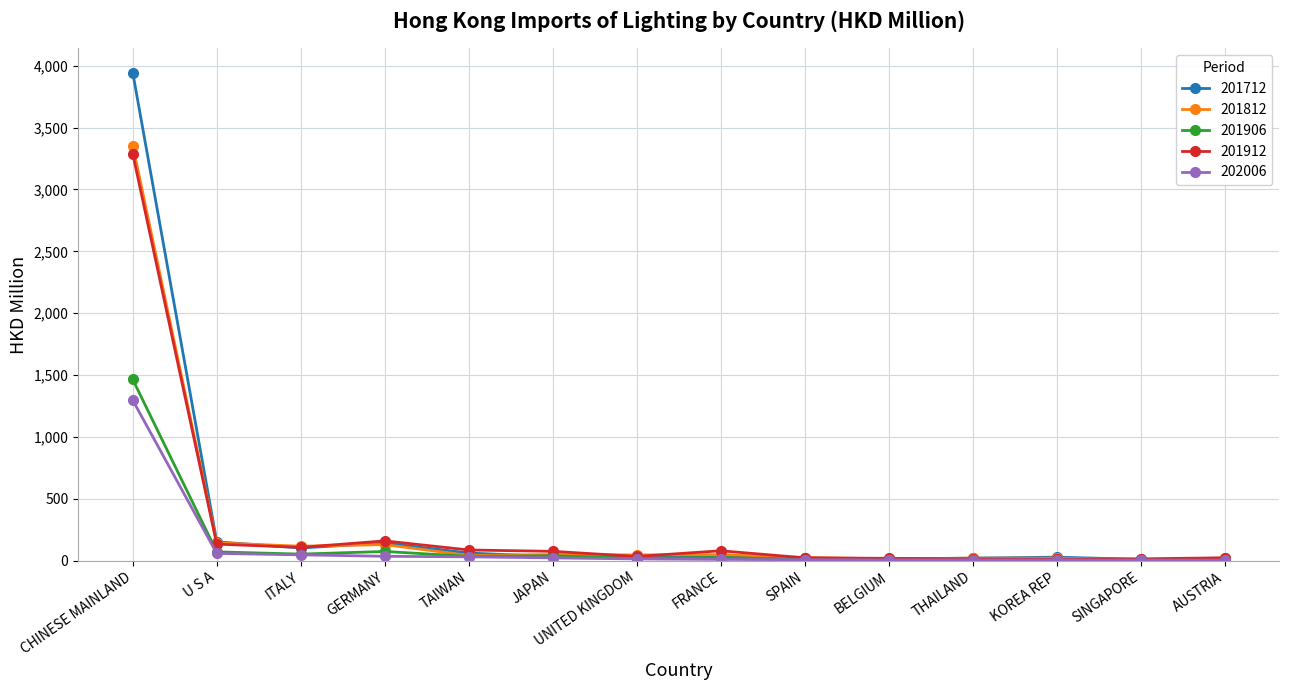

Which label corresponds to the largest value in the chart?

CHINESE MAINLAND